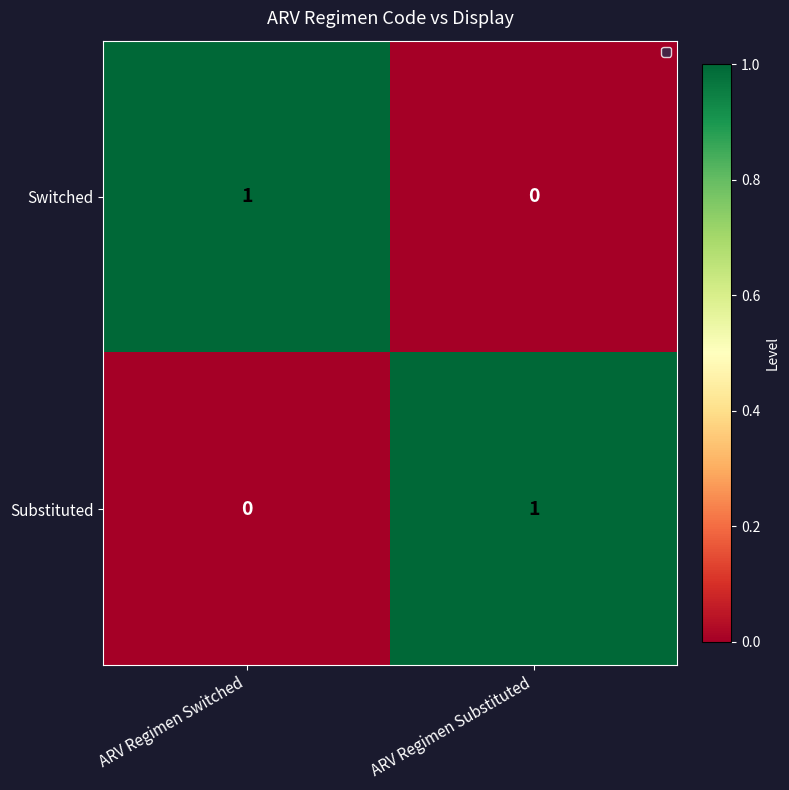

Is it true that Switched equals 1 at ARV Regimen Switched?

True